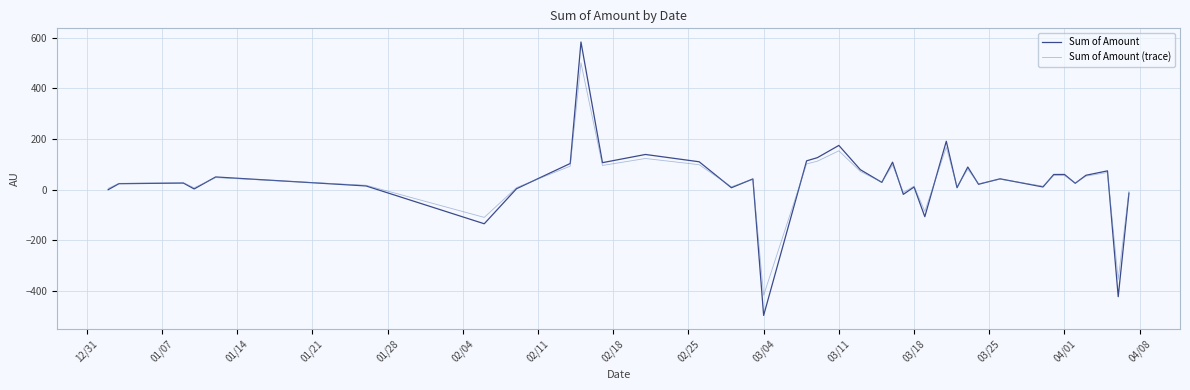

Does the chart display data point markers on the line(s)?

No